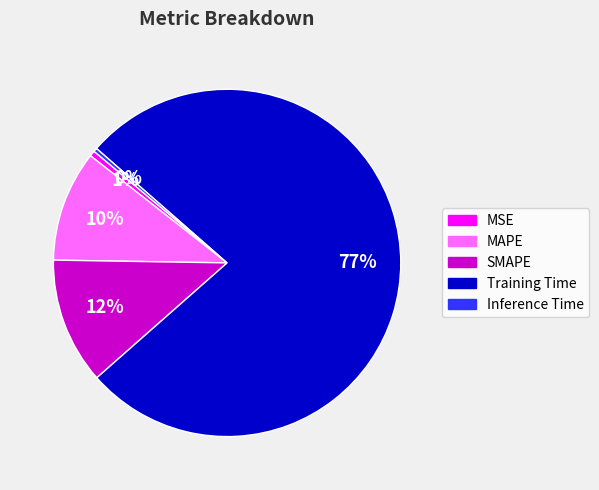

To the nearest percent, what is the combined percentage of Inference Time and MSE?

1%